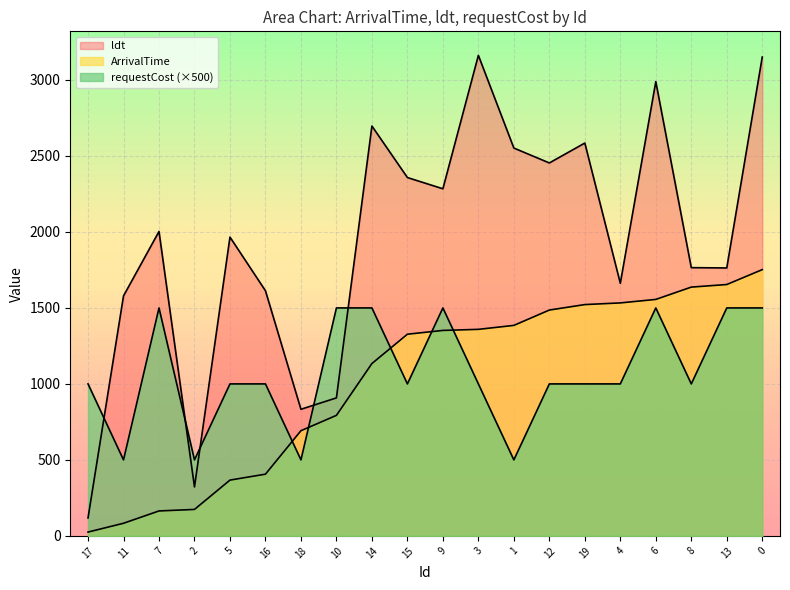

Between which two adjacent categories do requestCost and ldt first intersect?

17 and 11